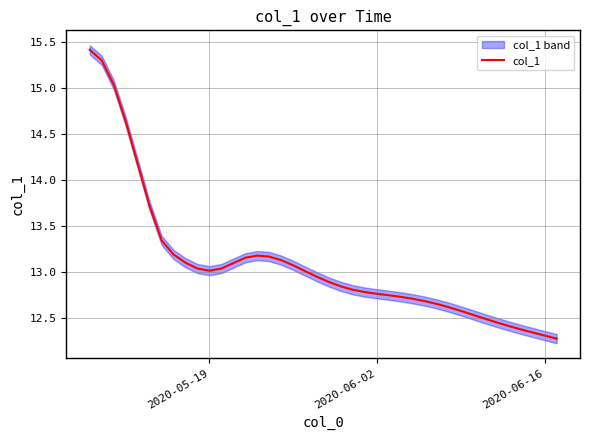

How many interior local peaks (higher than both neighbors) does the data have?

1